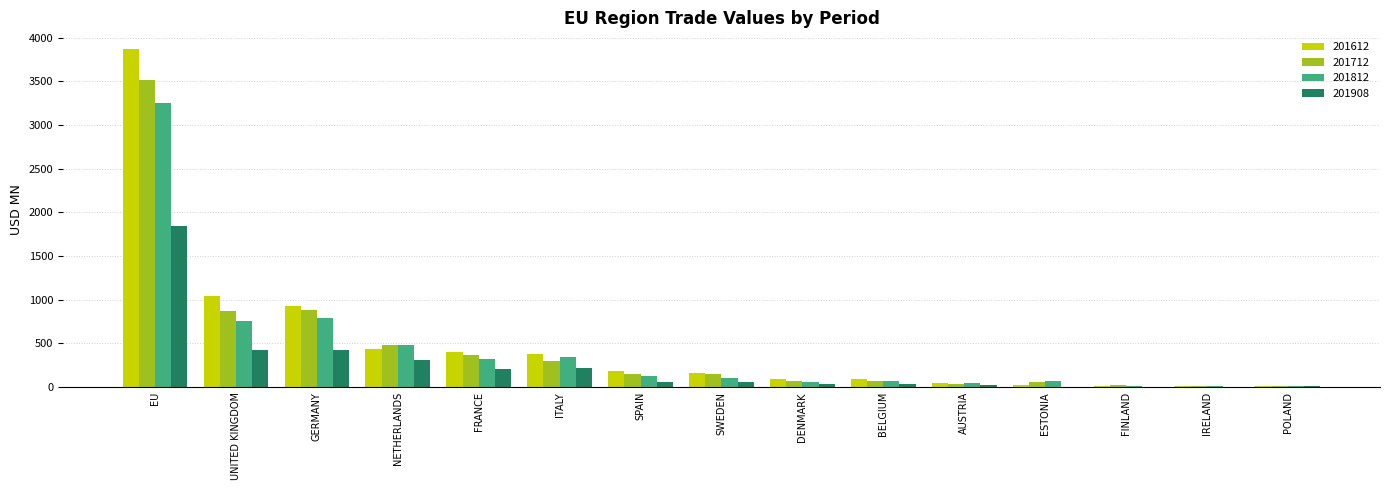

Where is 201612 nearest to the value 1941?

UNITED KINGDOM